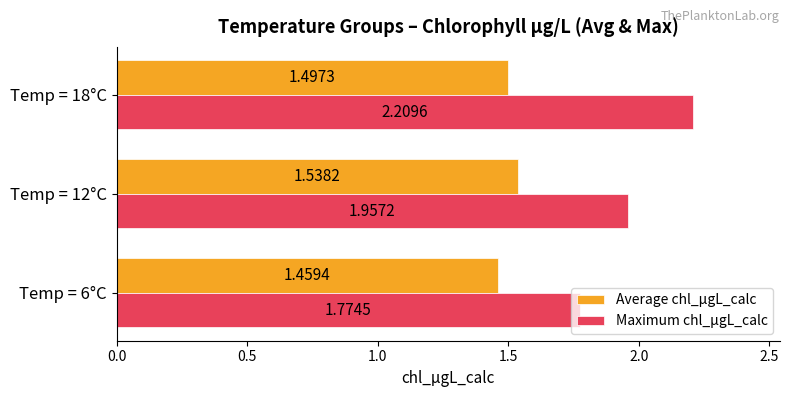

Which series has the widest spread of values?

Maximum chl_µgL_calc